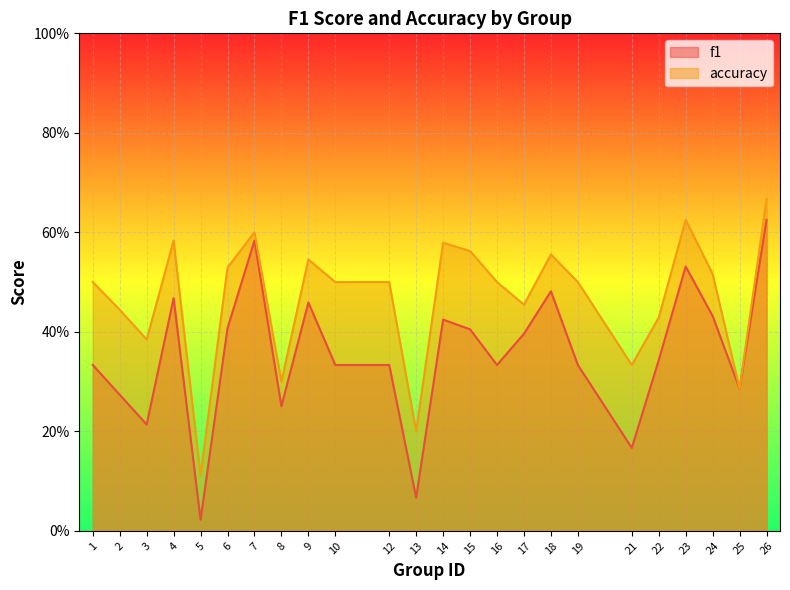

List the labels in order of accuracy value, largest first.

26, 23, 7, 4, 14, 15, 18, 9, 6, 24, 1, 10, 12, 16, 19, 17, 2, 22, 3, 21, 8, 25, 13, 5